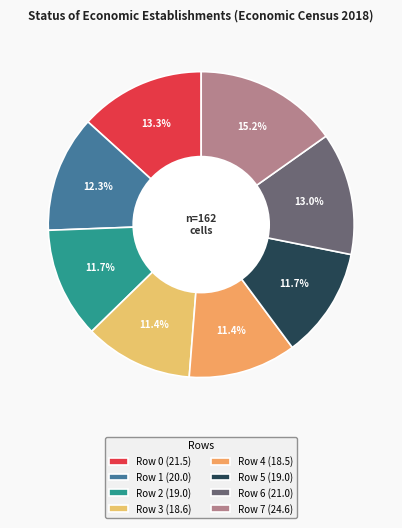

Count the number of slices in the pie.

8